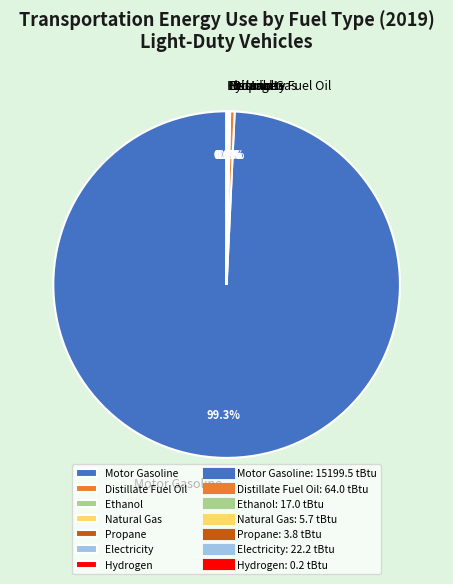

What is the largest slice in the pie chart?

Motor Gasoline